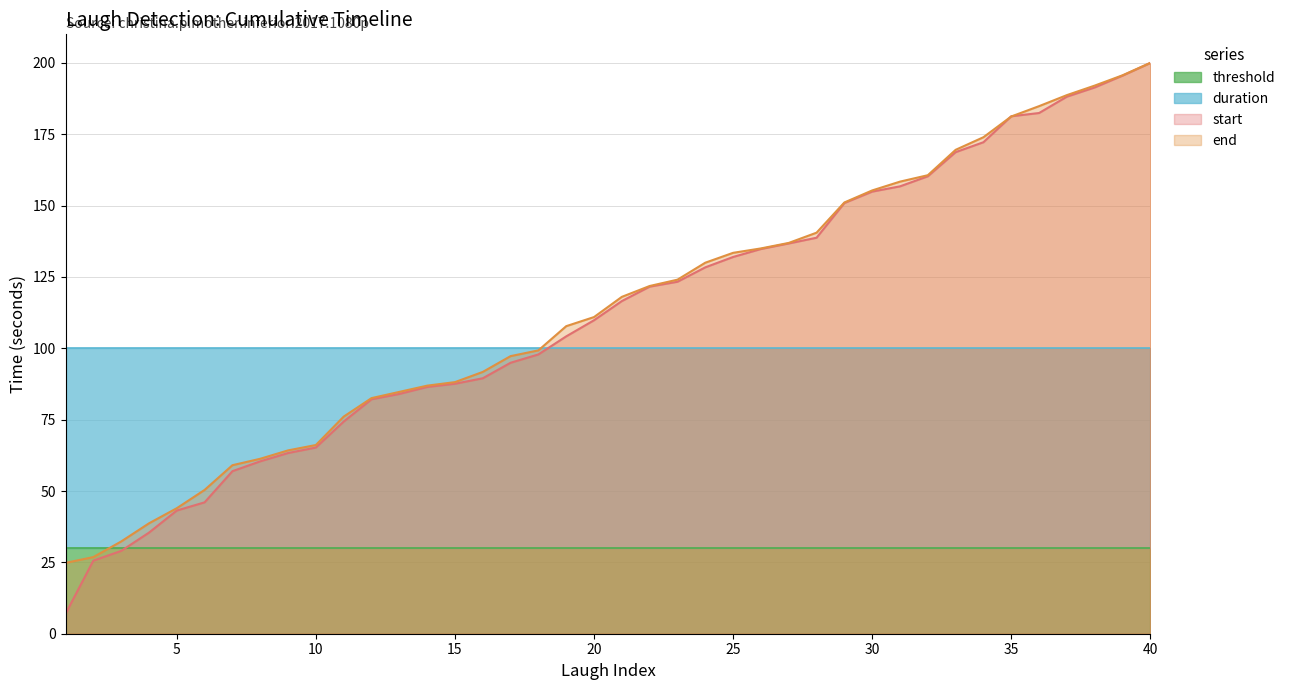

How many lines are shown in the chart?

2